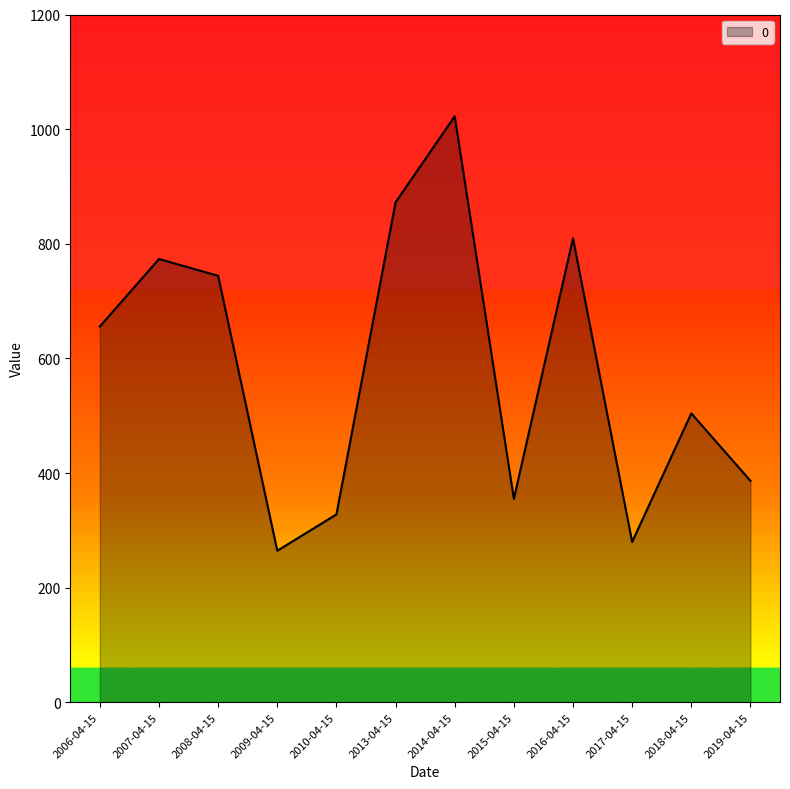

Is it true that the value at 2009-04-15 is 264.4?

True